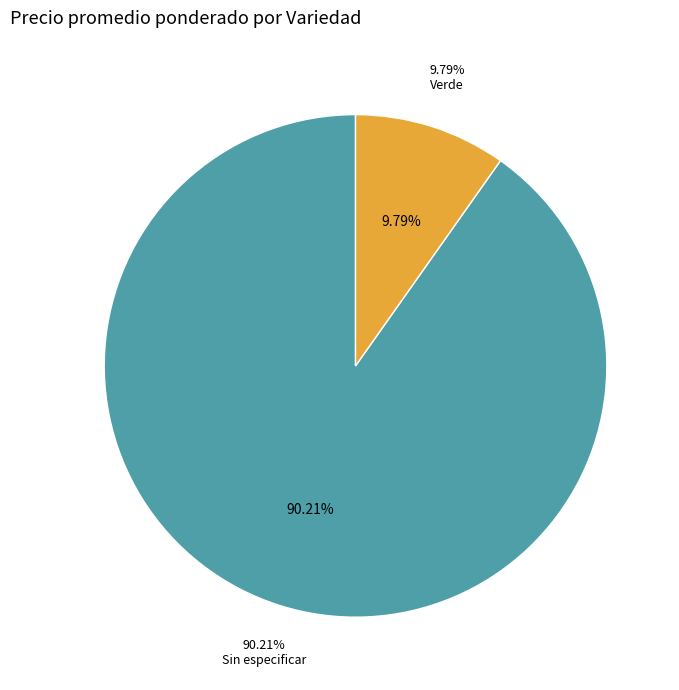

Between Sin especificar and Sin especificar, which is larger?

Sin especificar